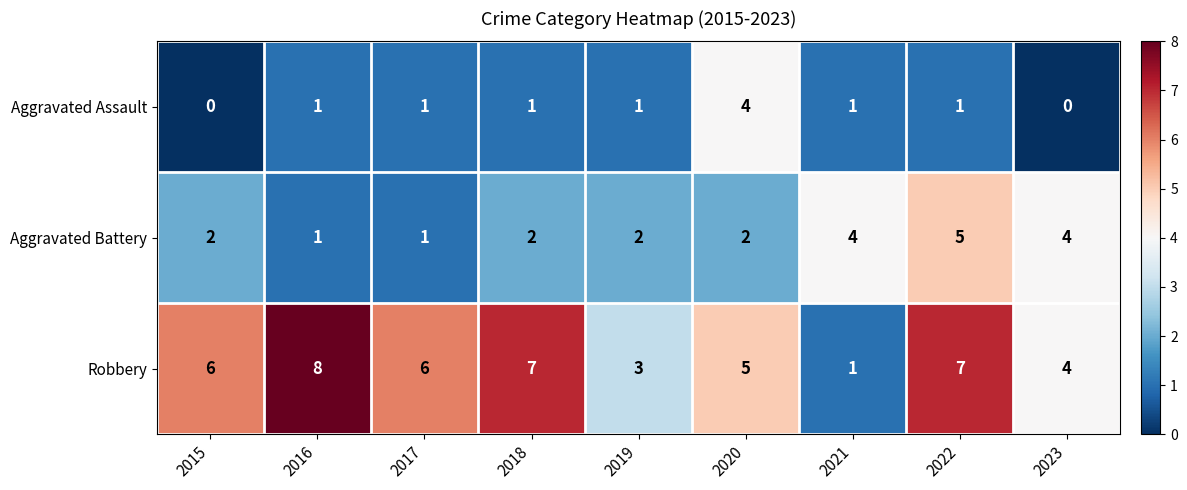

Is it true that Aggravated Battery equals 2 at 2015?

True